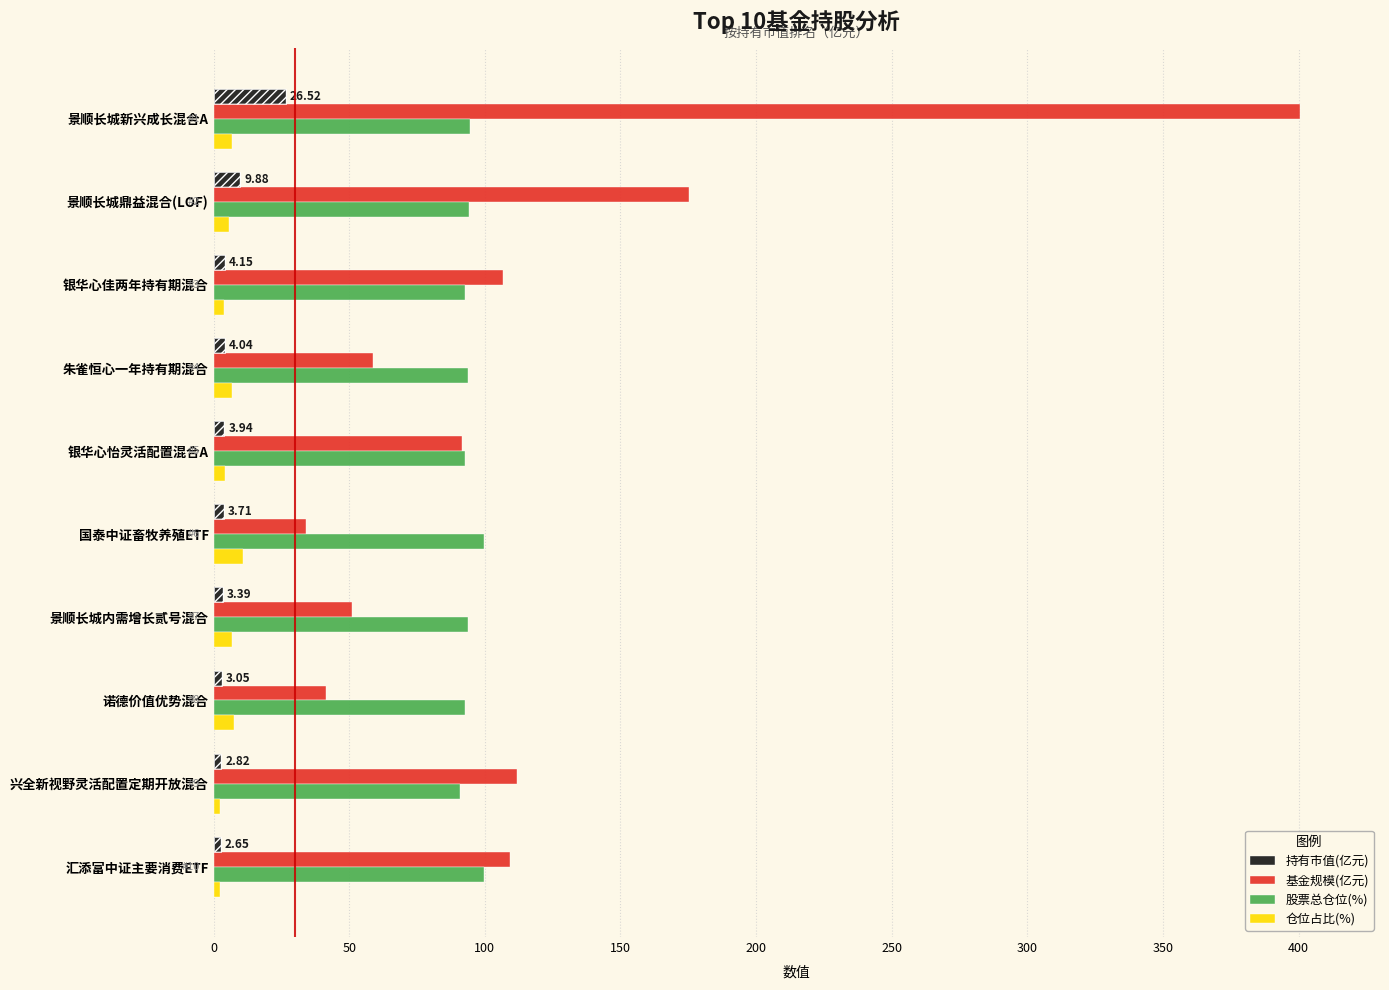

The value of 股票总仓位(%) at 250 is 160.2. True or false?

False